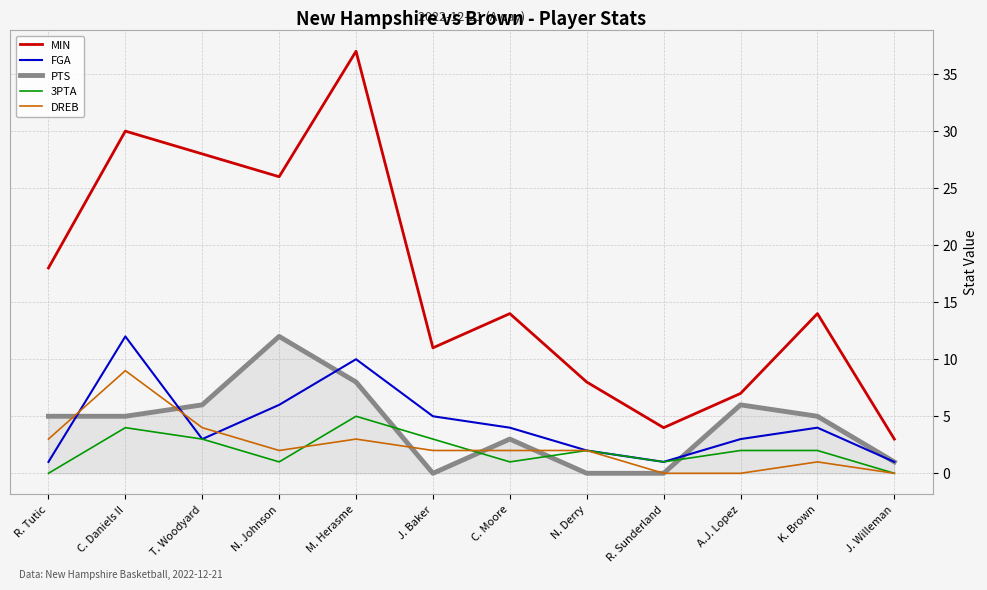

What position from the left is N. Derry?

8